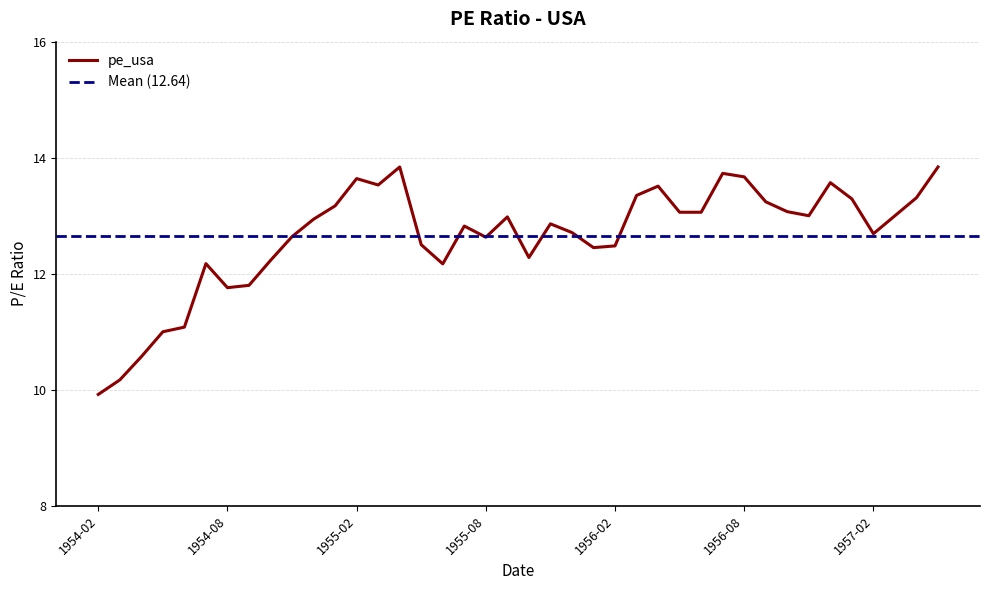

What is the greatest value displayed?

13.8